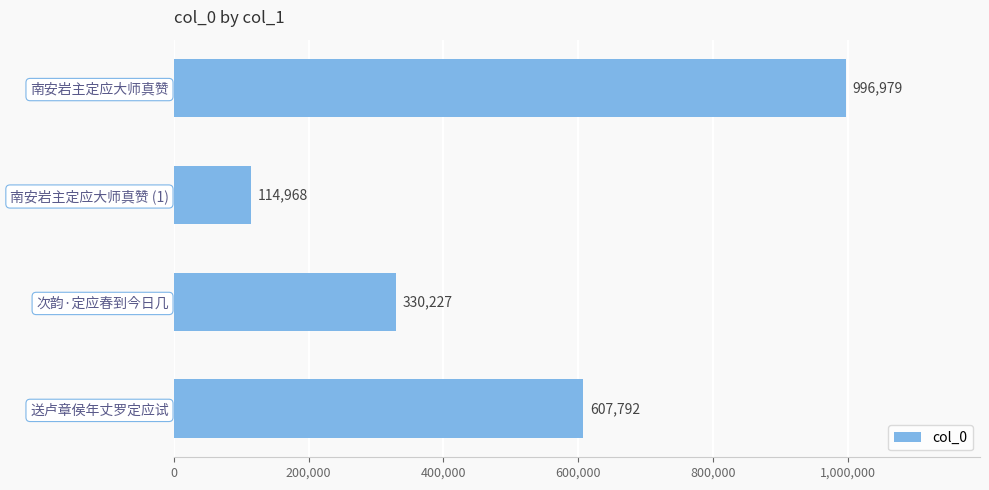

Rank the categories by value from lowest to highest.

南安岩主定应大师真赞 (1), 次韵·定应春到今日几, 送卢章侯年丈罗定应试, 南安岩主定应大师真赞